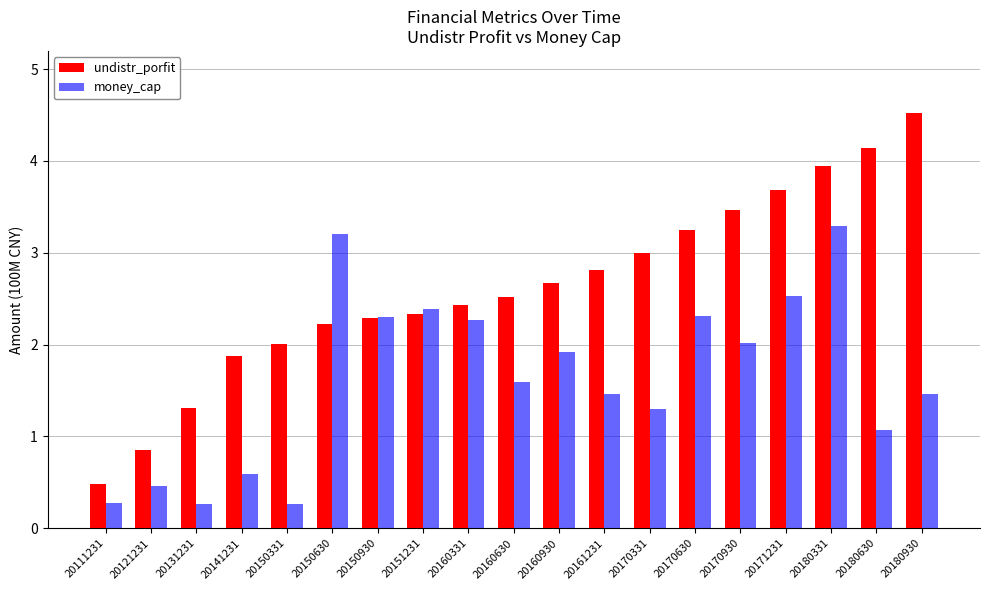

What is the sum of all money_cap values?

31.0